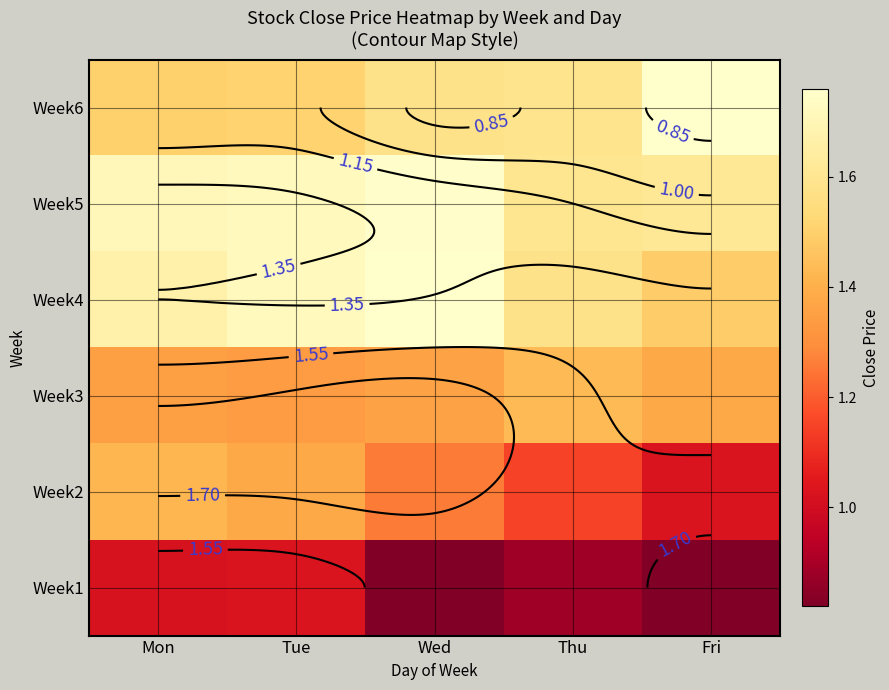

What is the minimum value for Week2?

1.0